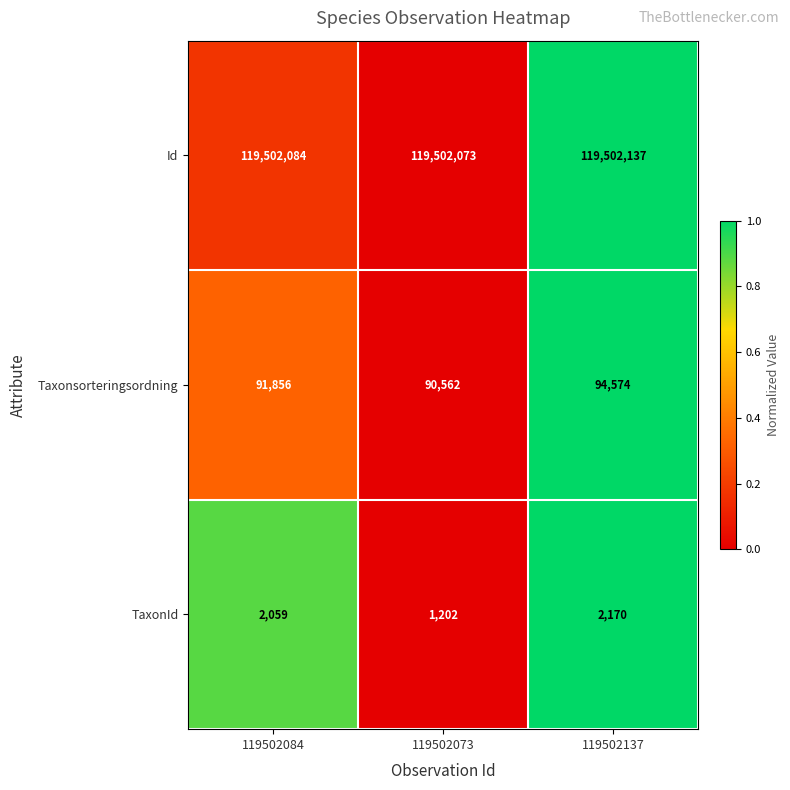

Reading left to right, extract all data points from this chart.

Id: 119502084=119502084	119502073=119502073	119502137=119502137
Taxonsorteringsordning: 119502084=91856	119502073=90562	119502137=94574
TaxonId: 119502084=2059	119502073=1202	119502137=2170